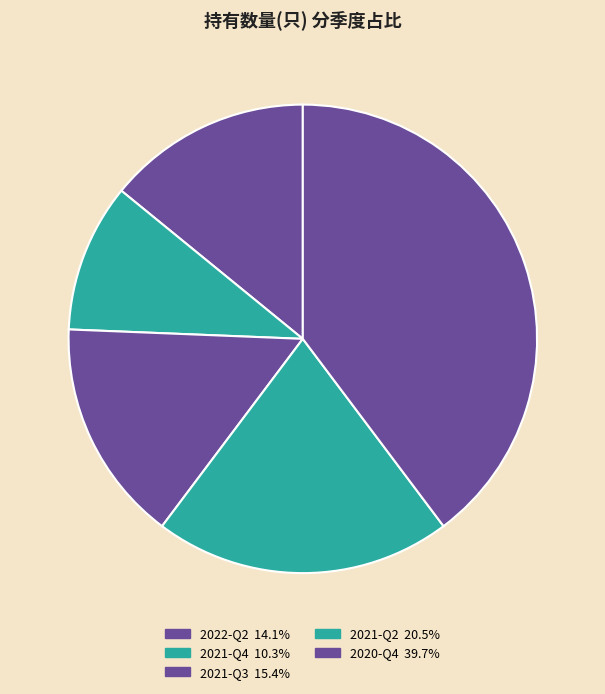

Count the number of slices in the pie.

5